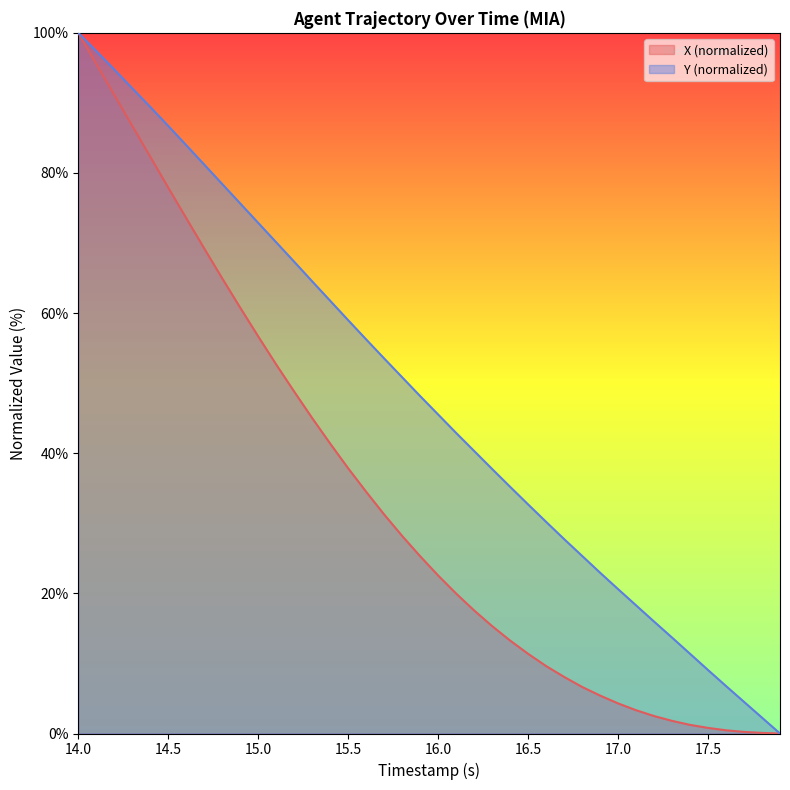

What is the sum of all Y (normalized) line values?

1927.2